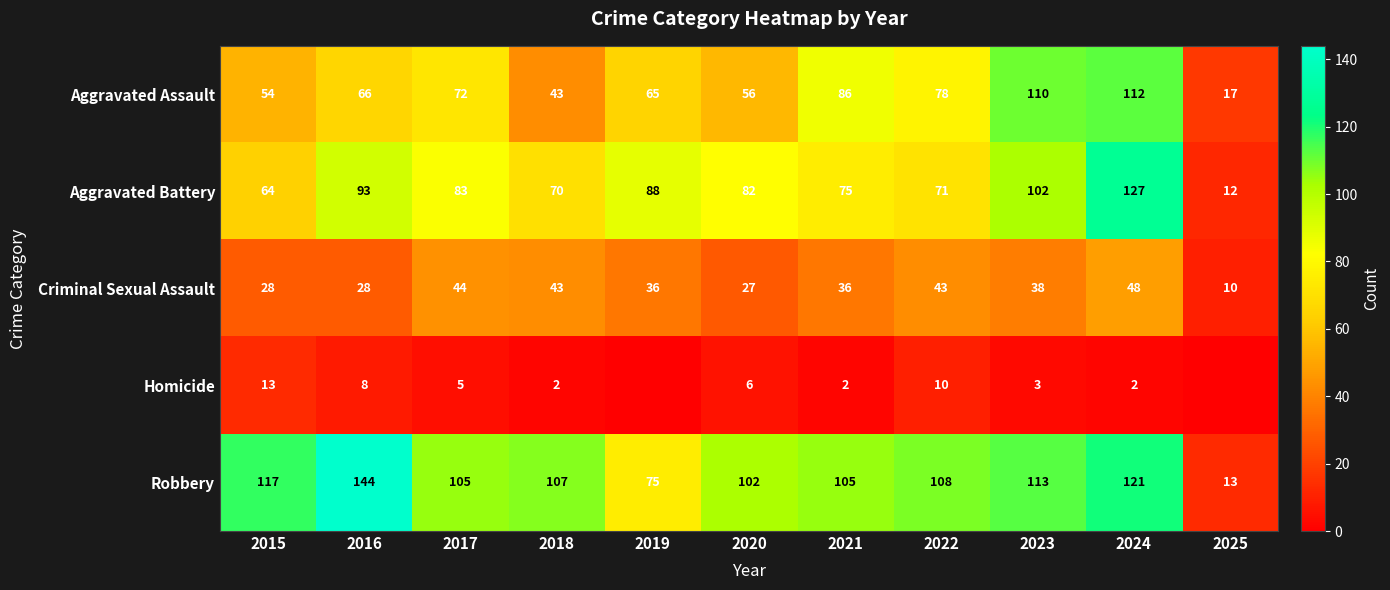

What is the minimum value for Aggravated Assault?

17